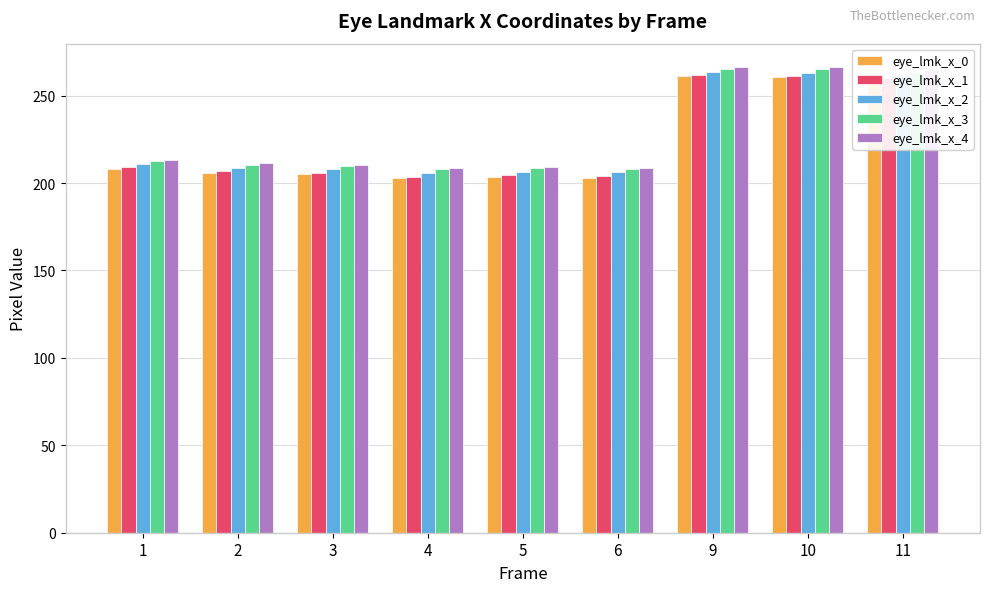

What is the total value across all series at 4?

1029.1